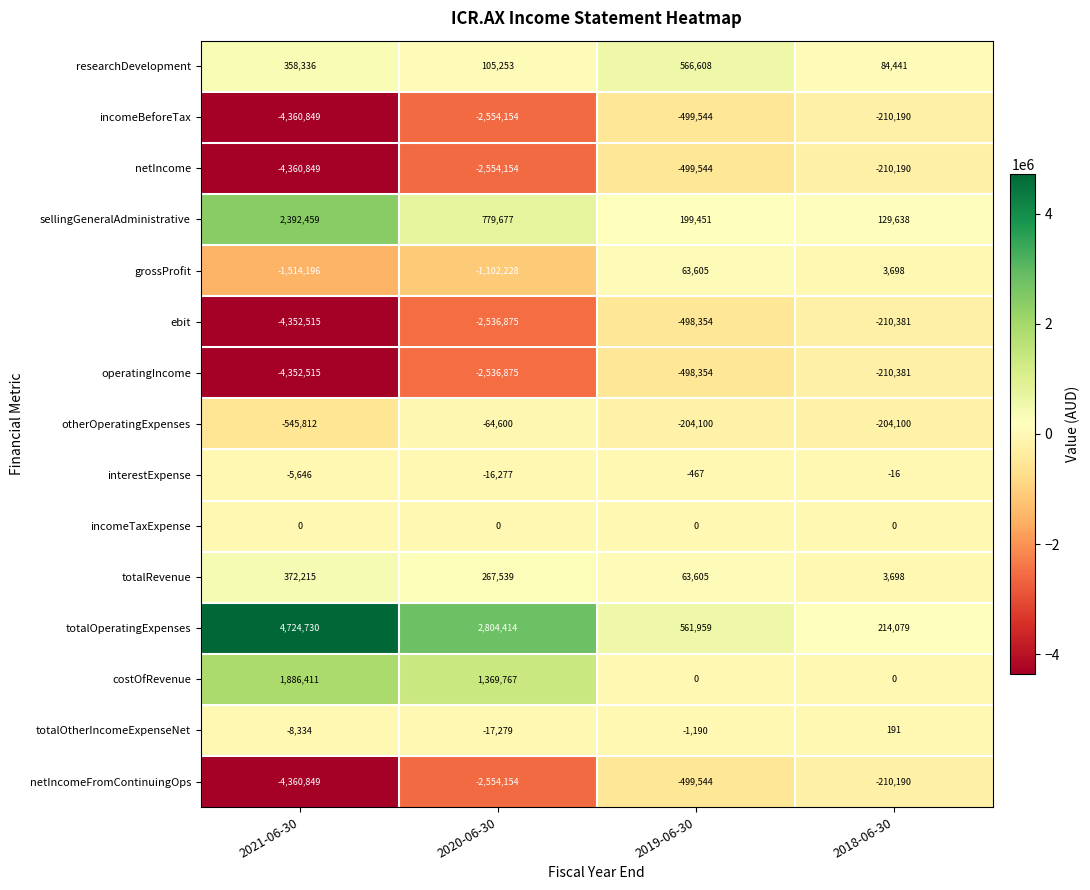

Which series has the largest range (max minus min)?

totalOperatingExpenses